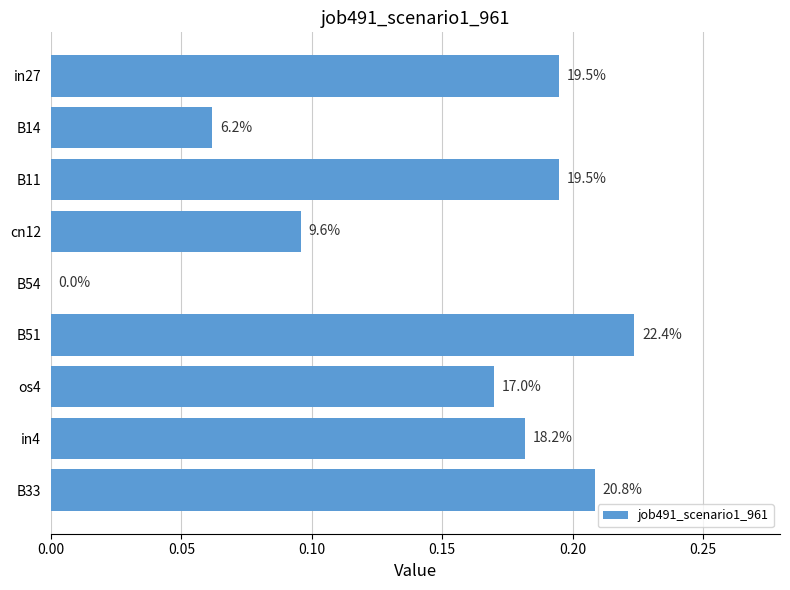

What is the maximum value shown in the chart?

0.2